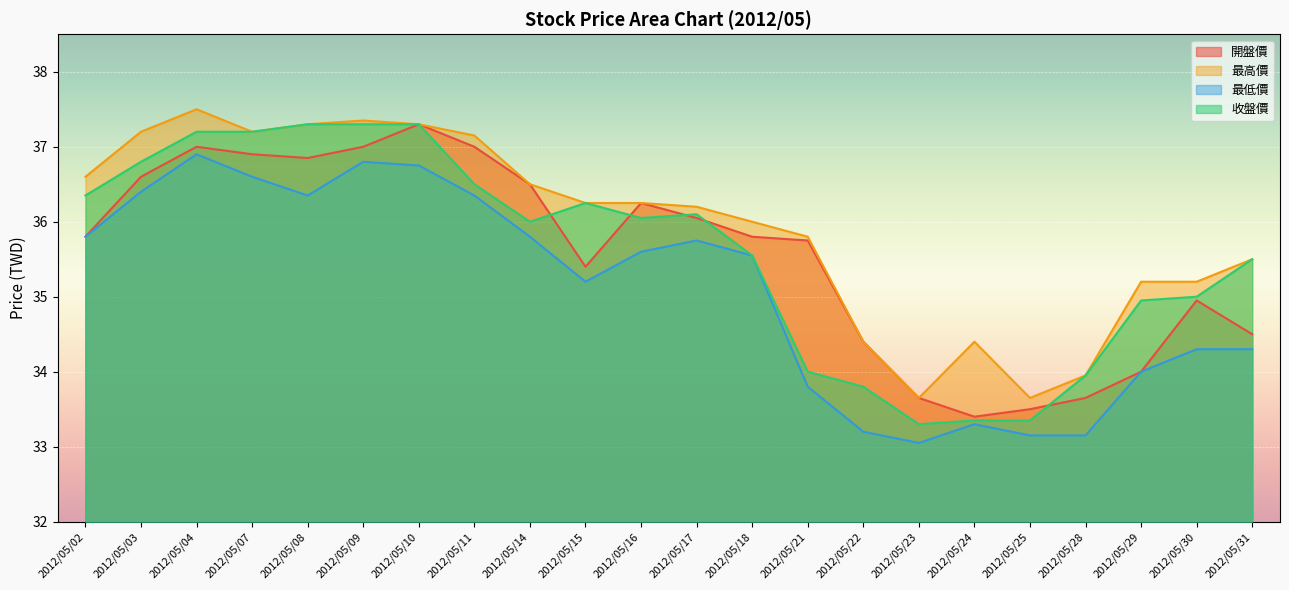

True or false: 最高價 and 開盤價 cross at least once.

False